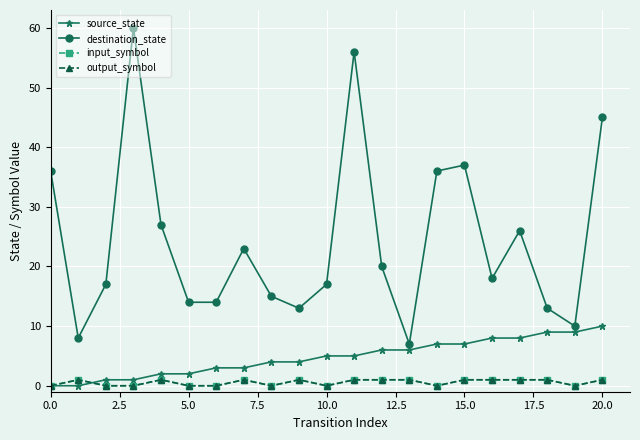

Reading right to left, what are all the values shown in this chart?

source_state: 10	9	9	8	8	7	7	6	6	5	5	4	4	3	3	2	2	1	1	0	0
destination_state: 45	10	13	26	18	37	36	7	20	56	17	13	15	23	14	14	27	60	17	8	36
input_symbol: 1	0	1	1	1	1	0	1	1	1	0	1	0	1	0	0	1	0	0	1	0
output_symbol: 1	0	1	1	1	1	0	1	1	1	0	1	0	1	0	0	1	0	0	1	0